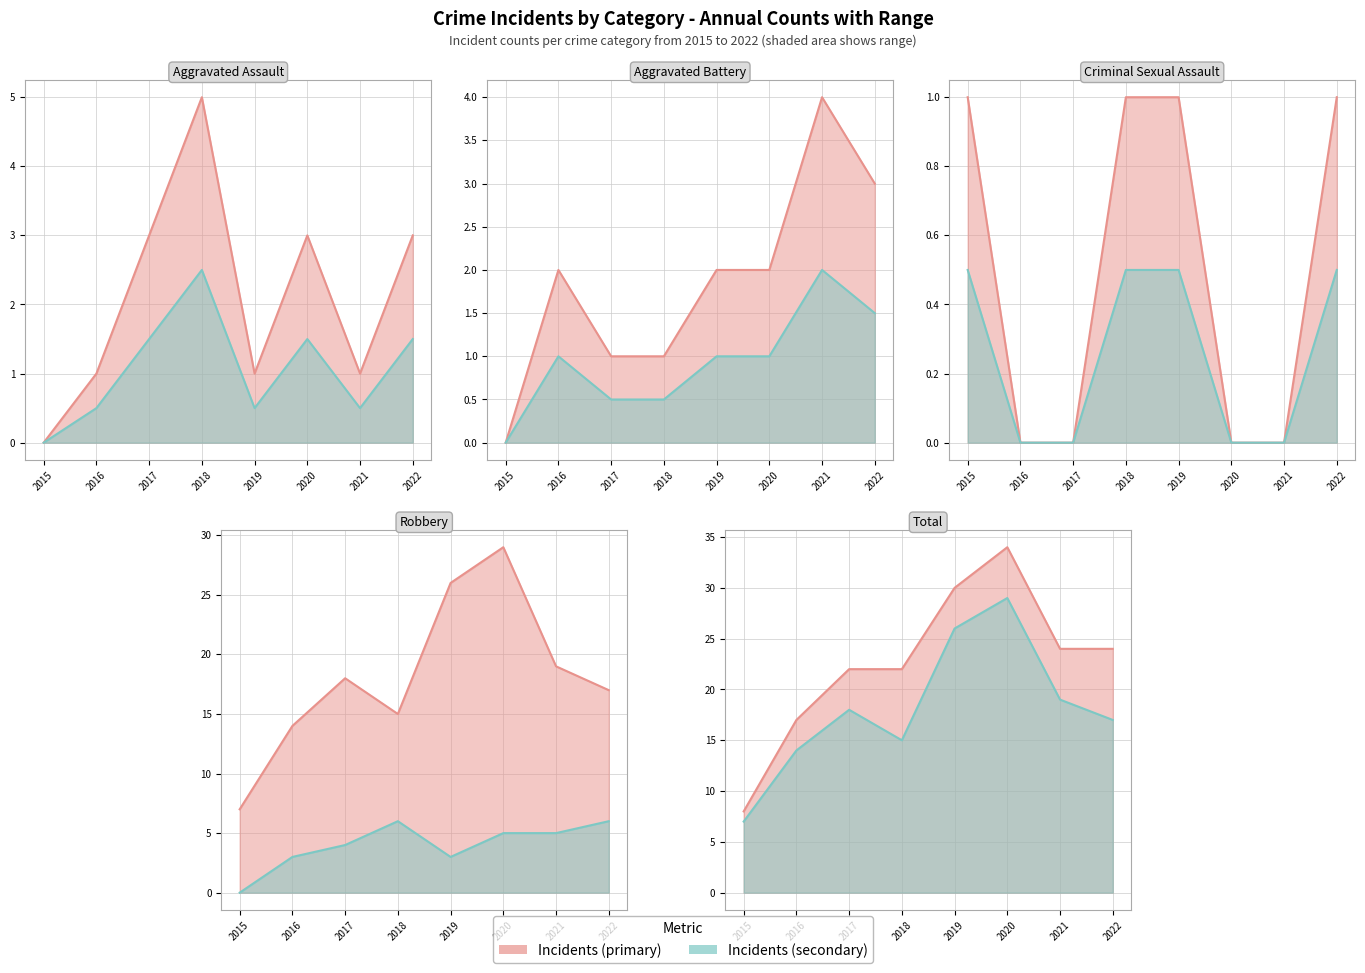

What is the difference between the highest and lowest values at 2015?

8